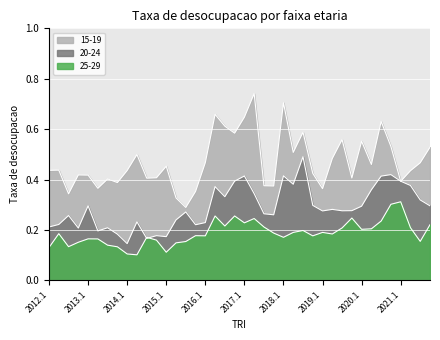

What is the difference between the second highest and minimum values in the 15-19 series?

0.4